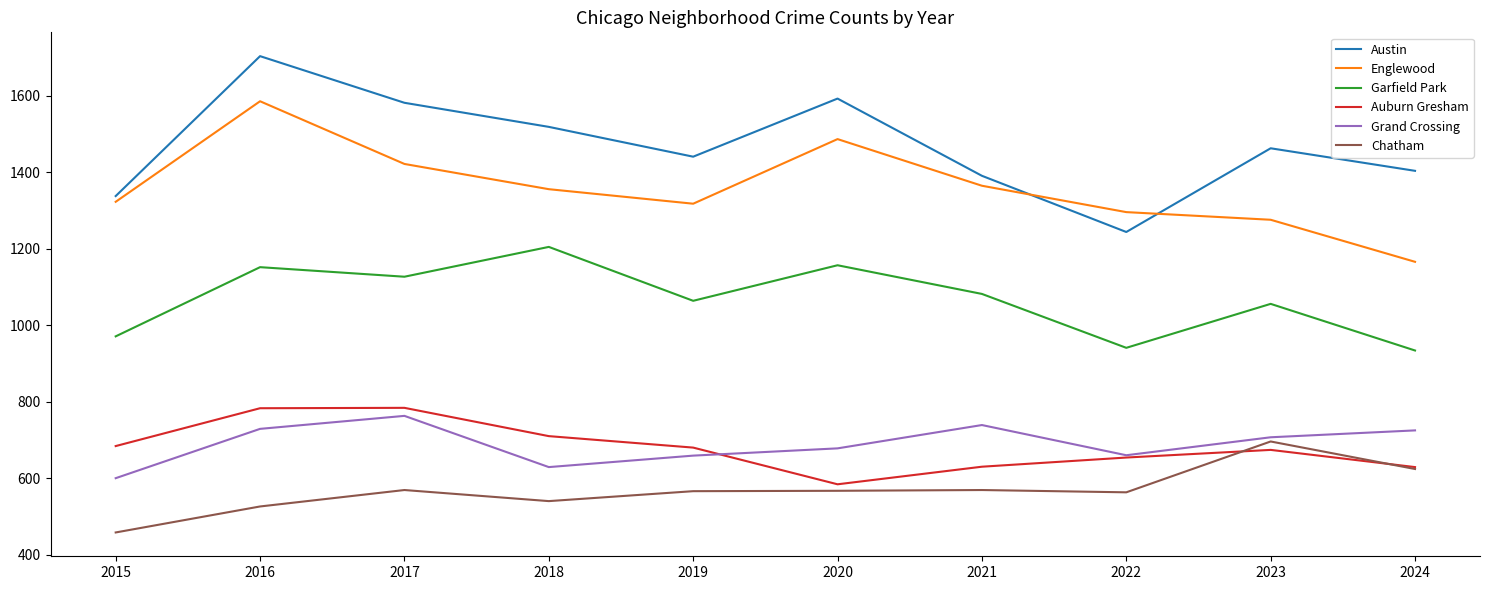

In Garfield Park, how many points are higher than both neighbors (excluding endpoints)?

4